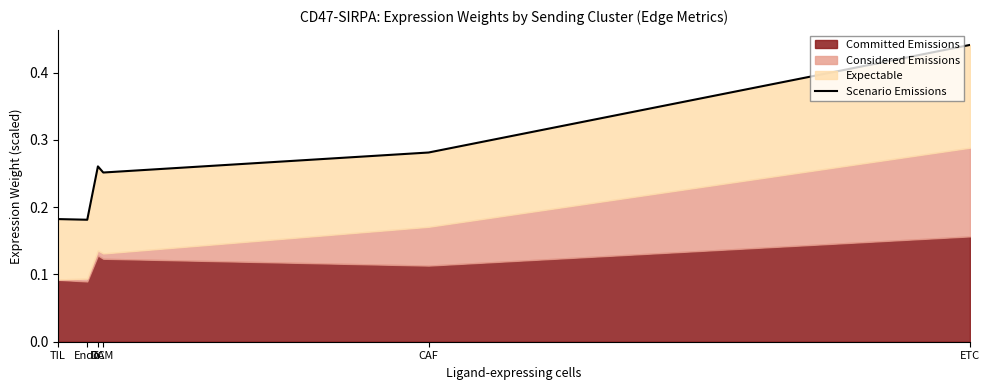

The value at TAM is 0.4. True or false?

False